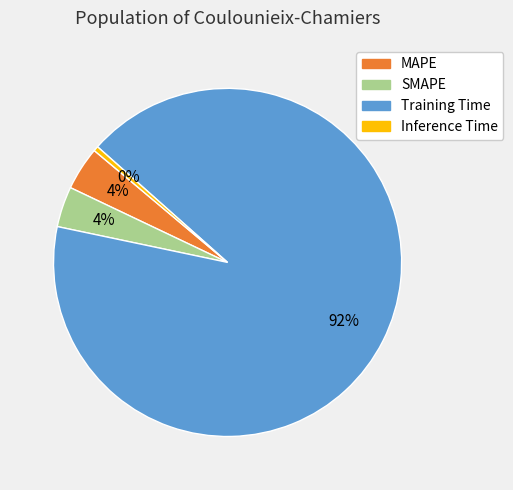

Is there a majority slice in this chart?

Yes